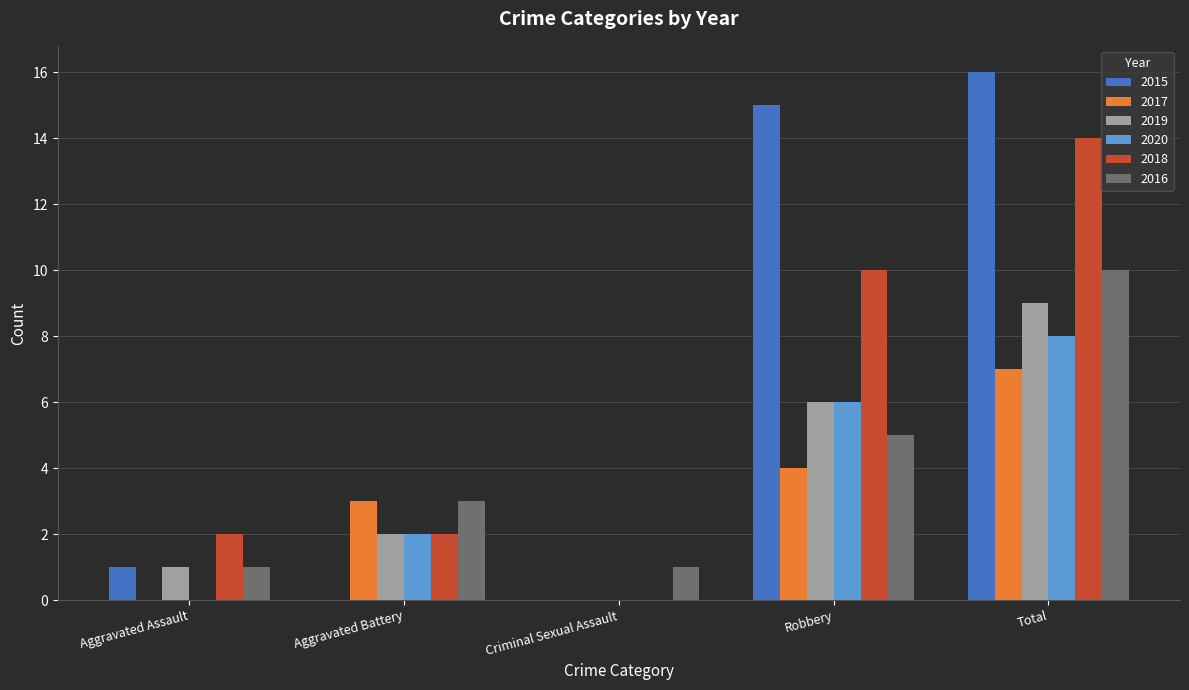

True or false: 2019 has a value of 5 at Criminal Sexual Assault.

False